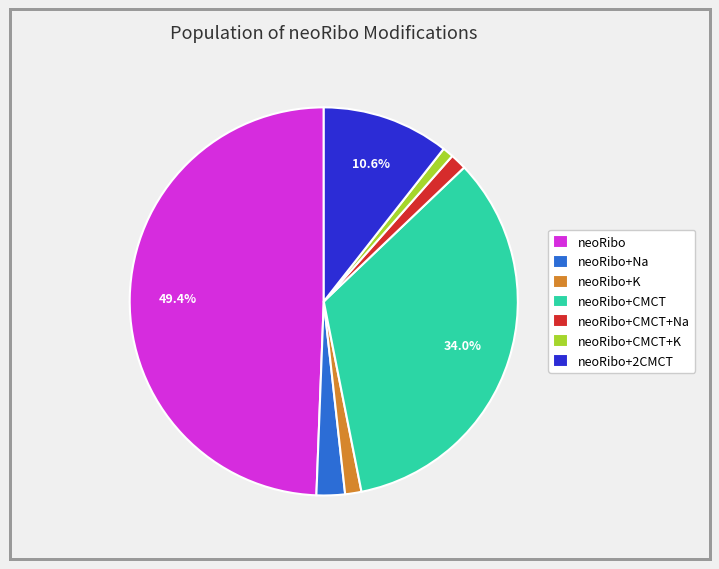

What percentage is the neoRibo slice, to the nearest percent?

49%